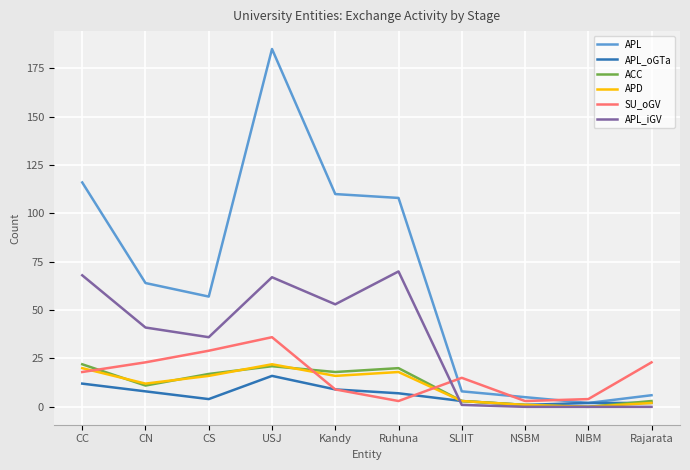

What is the sum of all APL_iGV values?

336